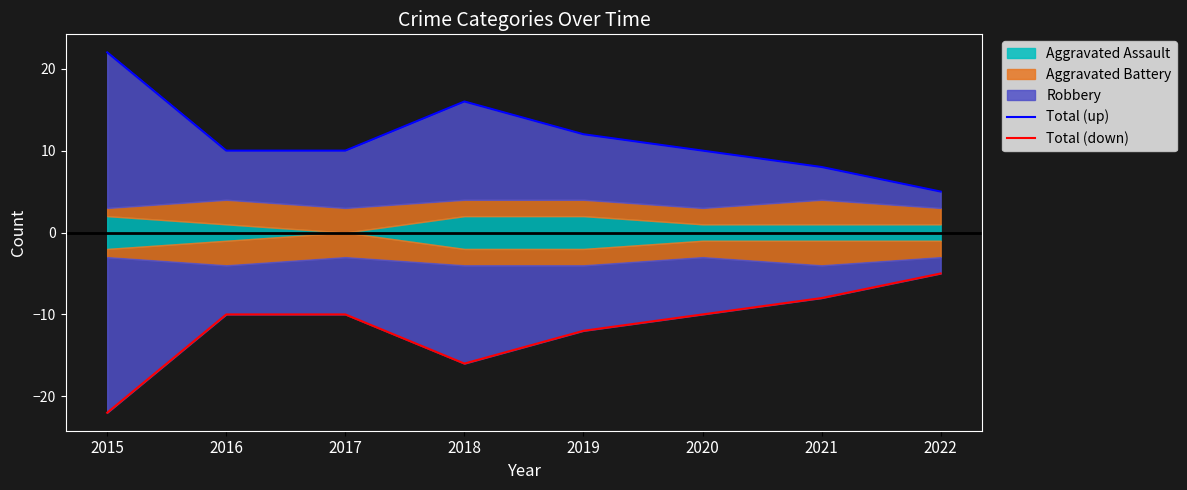

Reading left to right, what are all the values shown in this chart?

Total (up): 22	10	10	16	12	10	8	5
Total (down): -22	-10	-10	-16	-12	-10	-8	-5